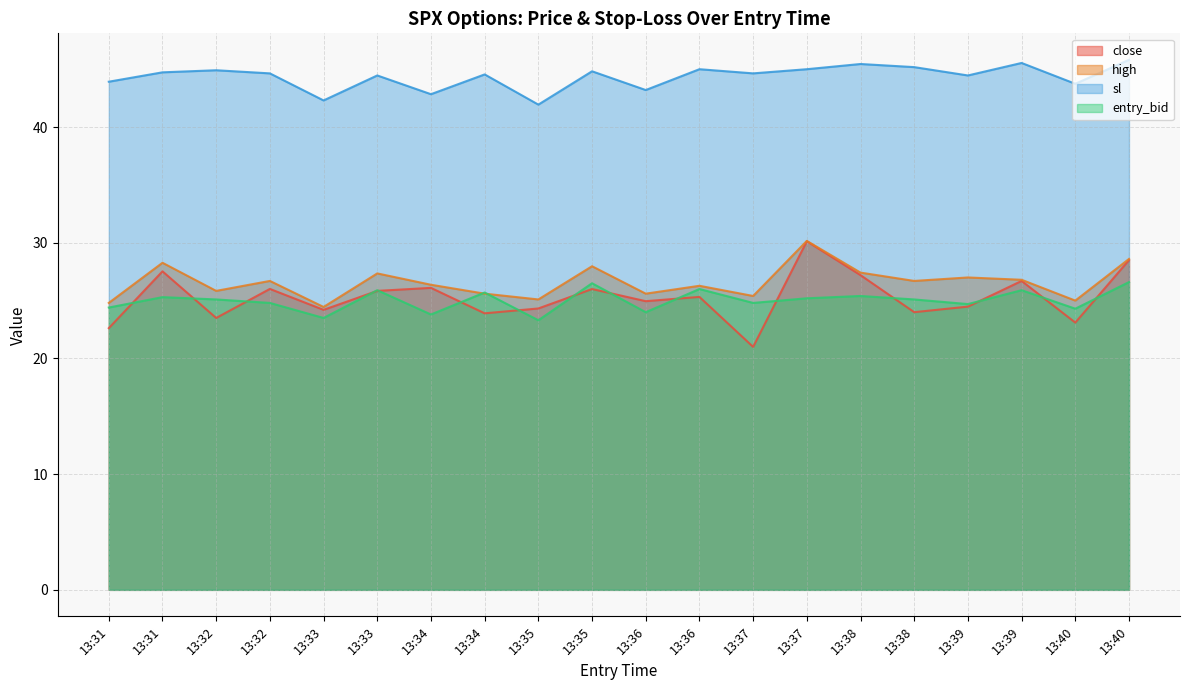

Is the value of high at 13:33 greater than the value of close at 13:38?

No